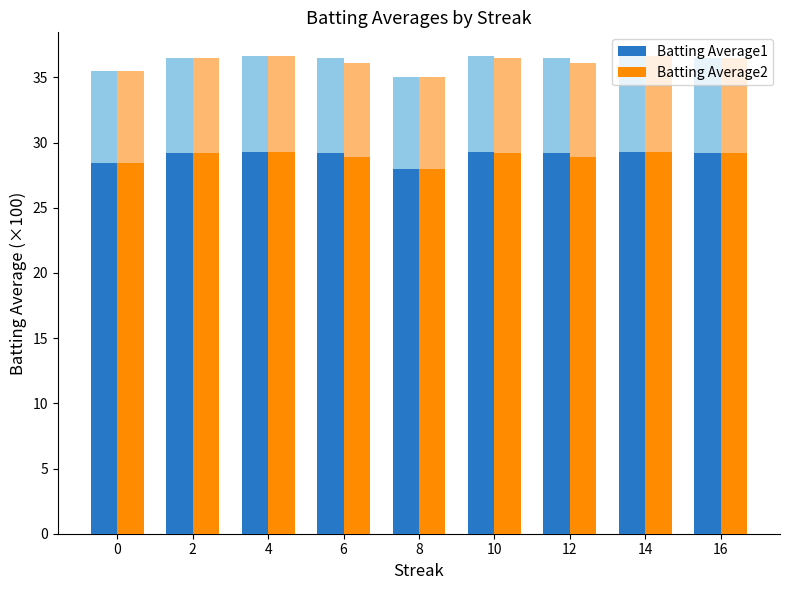

At which label does Batting Average1 reach its peak?

4